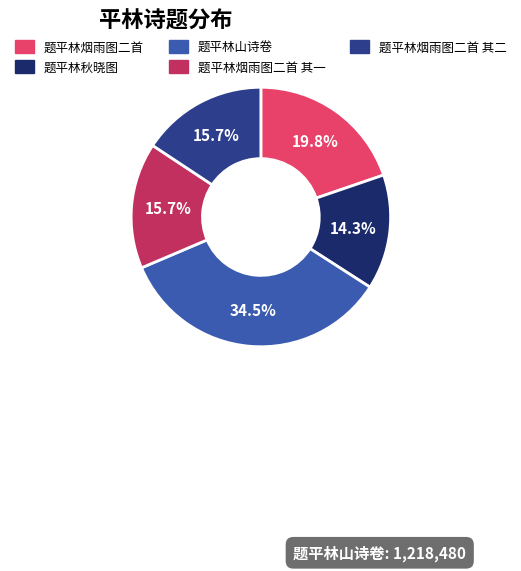

Between 题平林秋晓图 and 题平林烟雨图二首, which is larger?

题平林烟雨图二首